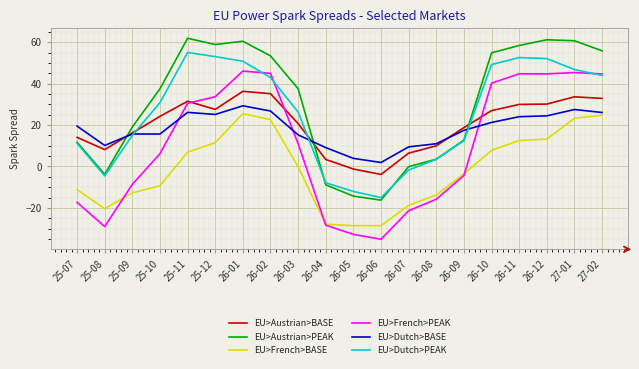

What is the difference between the maximum and second lowest values in the EU>Dutch>PEAK series?

67.1